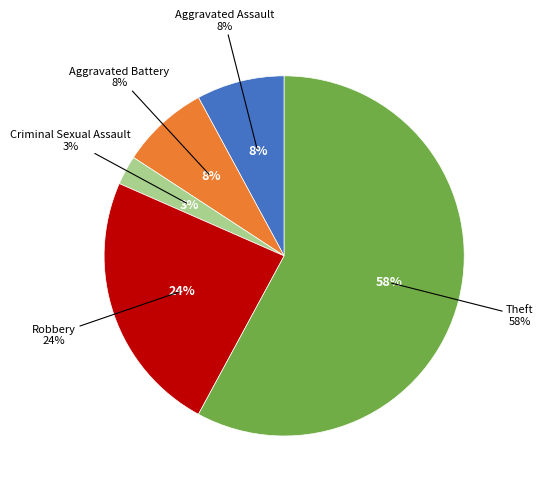

Is it true that Criminal Sexual Assault is 3% of the pie?

True